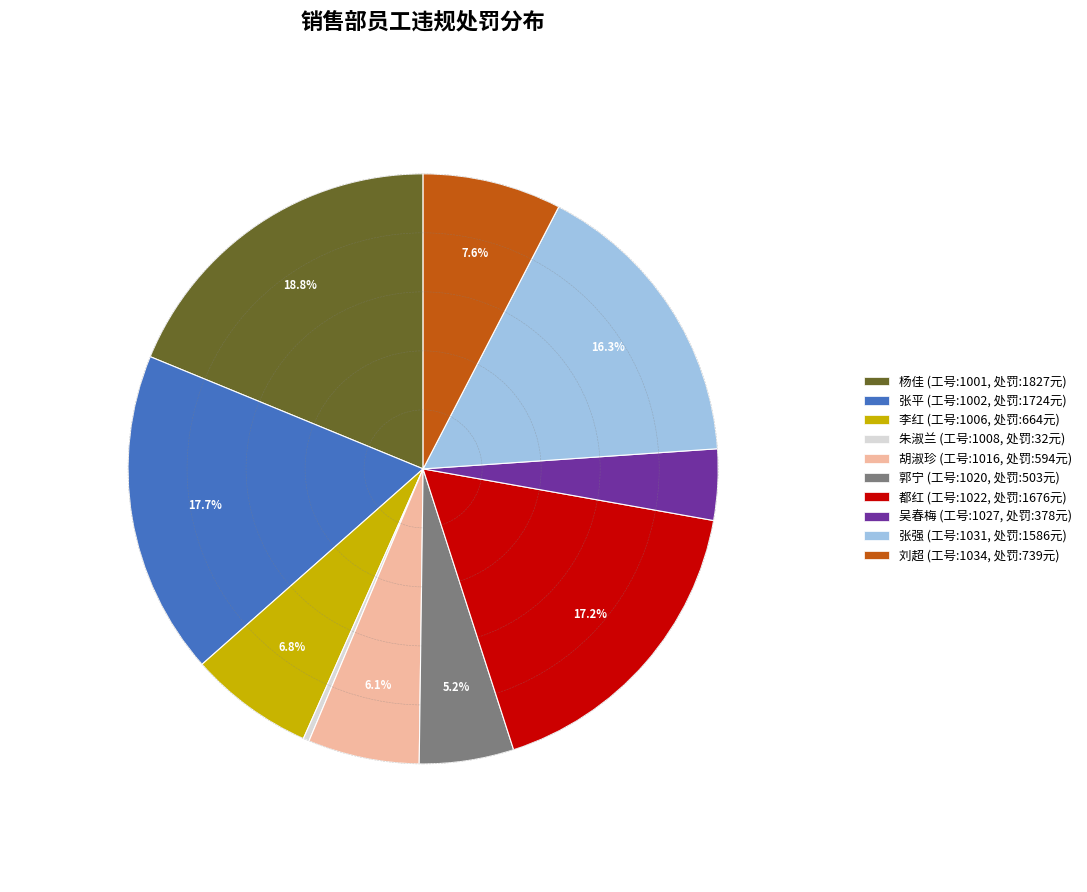

Does any single category account for the majority?

No